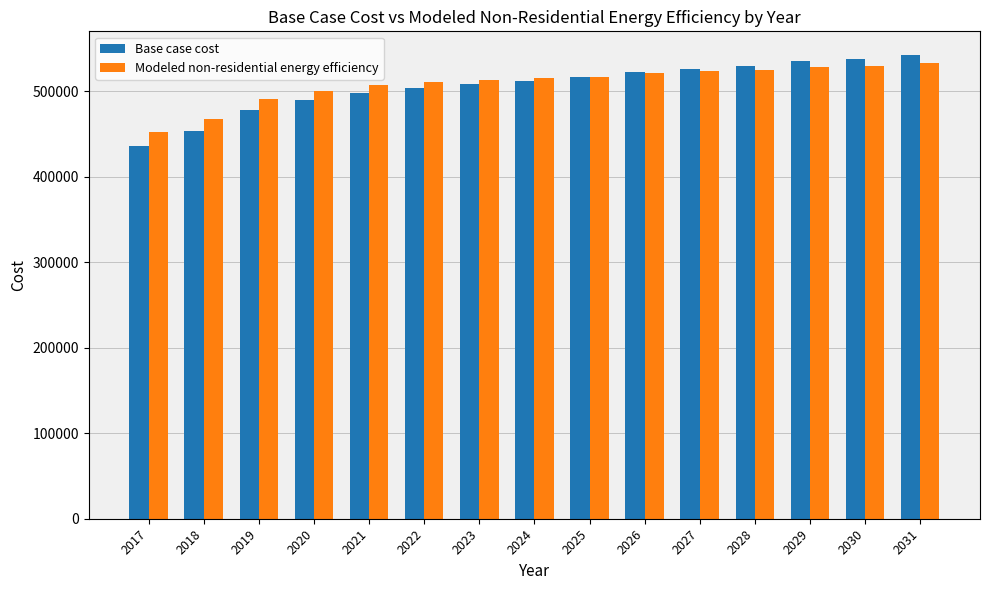

Between 2021 and 2031, which series saw the biggest shift?

Base case cost